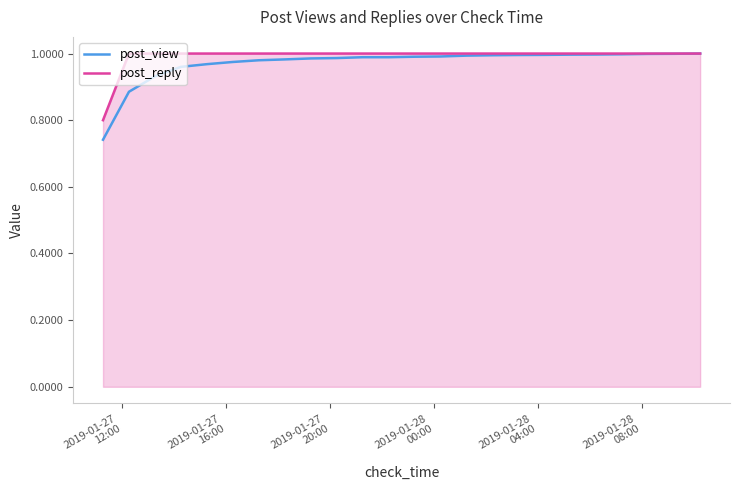

Which series has the largest total across all categories?

post_reply